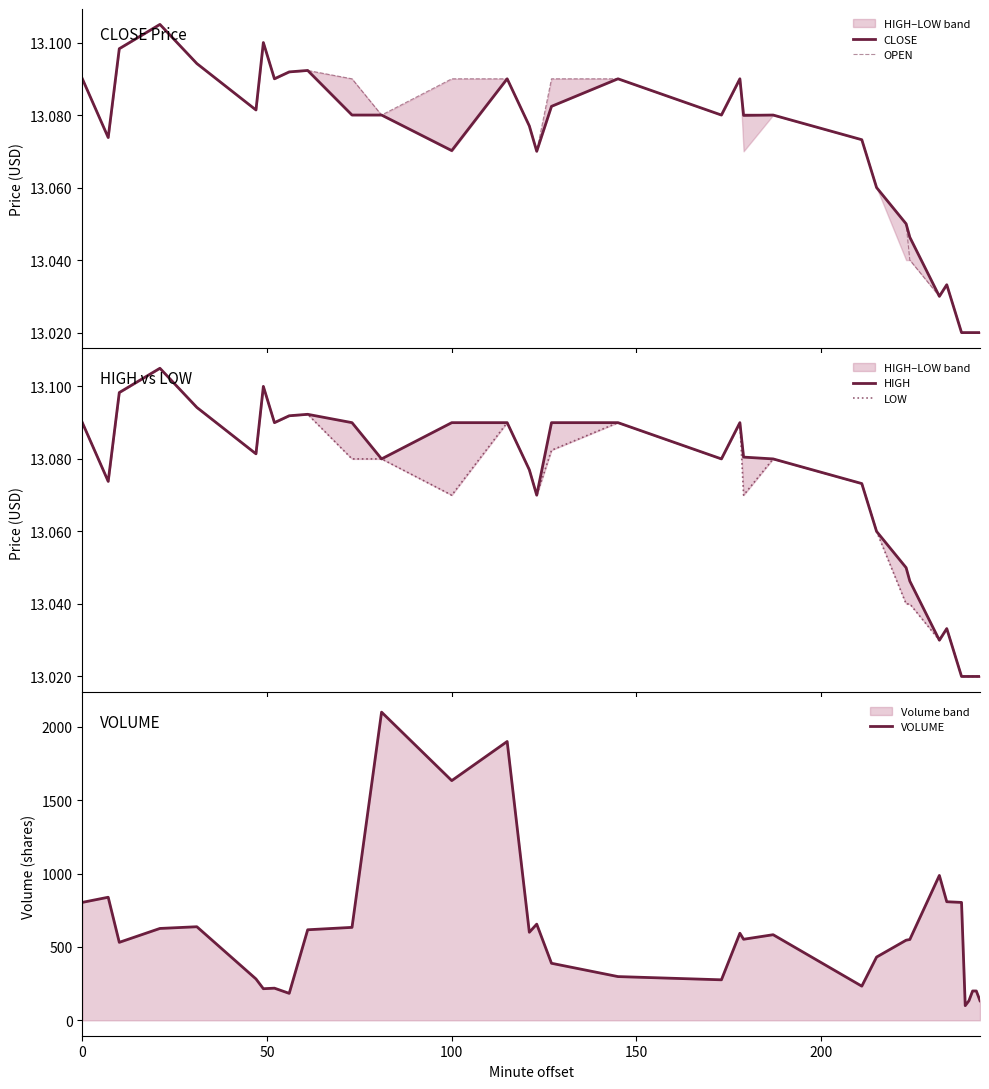

What are all the series names shown in the legend?

CLOSE, OPEN, HIGH, LOW, VOLUME